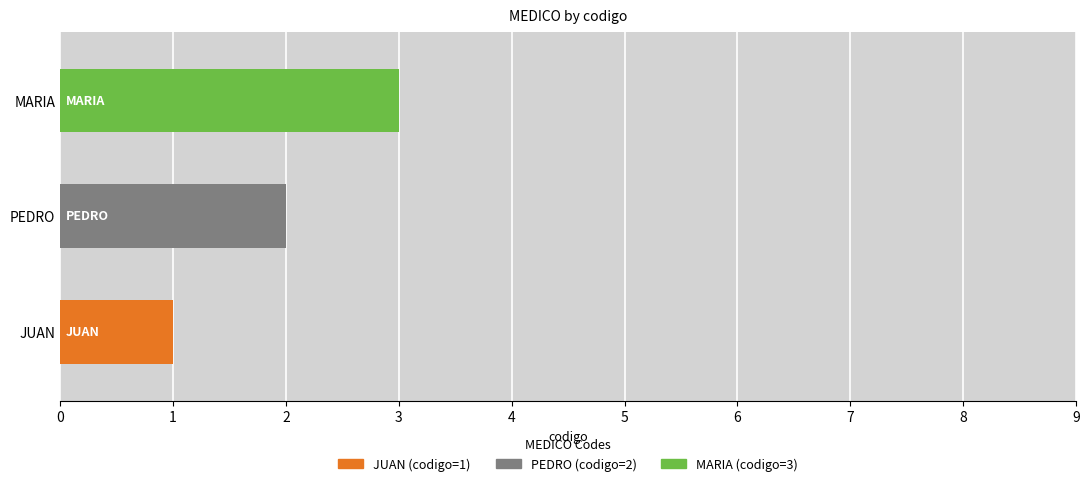

The chart shows a value of 0 at JUAN. True or false?

False